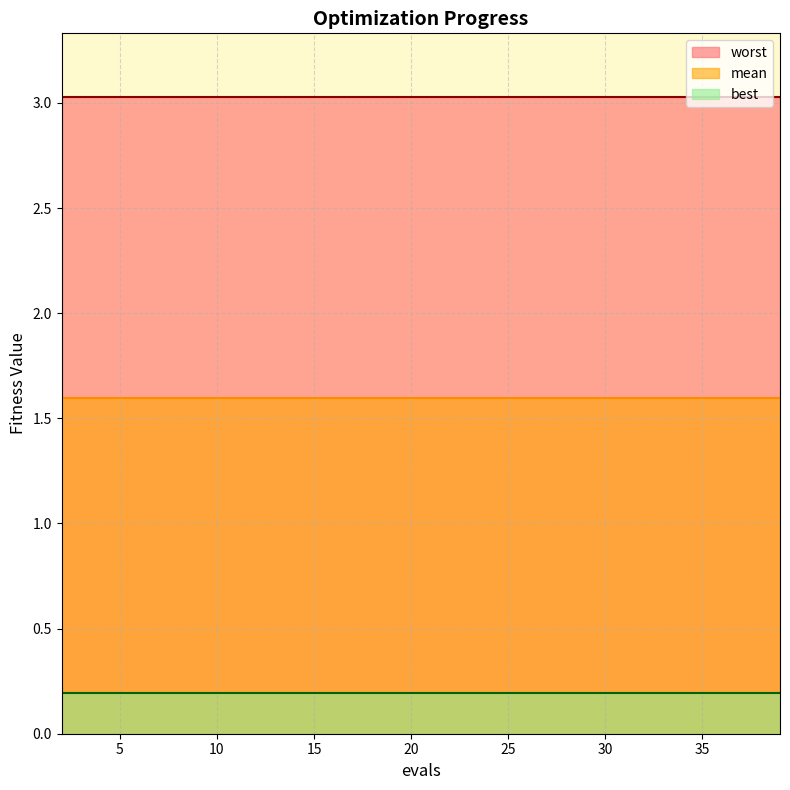

True or false: best and worst intersect in this chart.

False